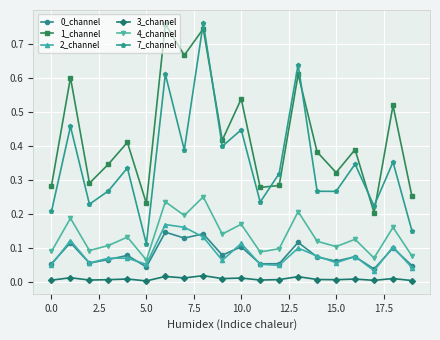

Which series has the widest spread of values?

7_channel